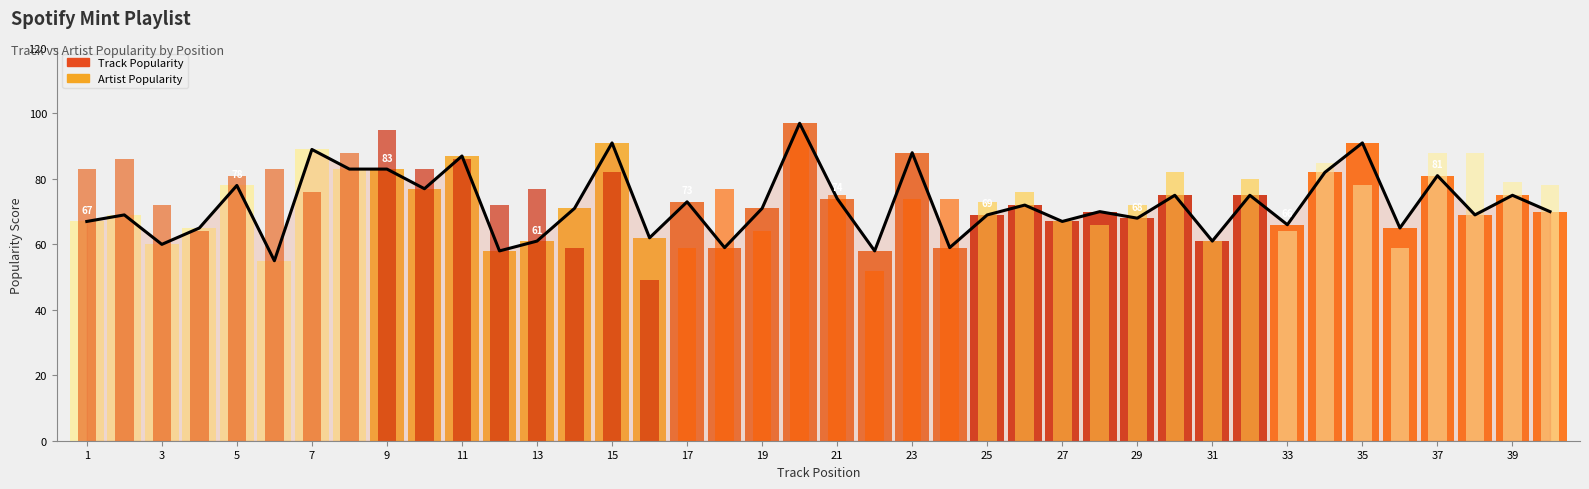

Rank the categories by value from lowest to highest.

6, 12, 22, 18, 24, 3, 13, 31, 16, 4, 36, 33, 1, 27, 29, 2, 25, 38, 28, 40, 14, 19, 26, 17, 21, 30, 32, 39, 10, 5, 37, 34, 8, 9, 11, 23, 7, 15, 35, 20